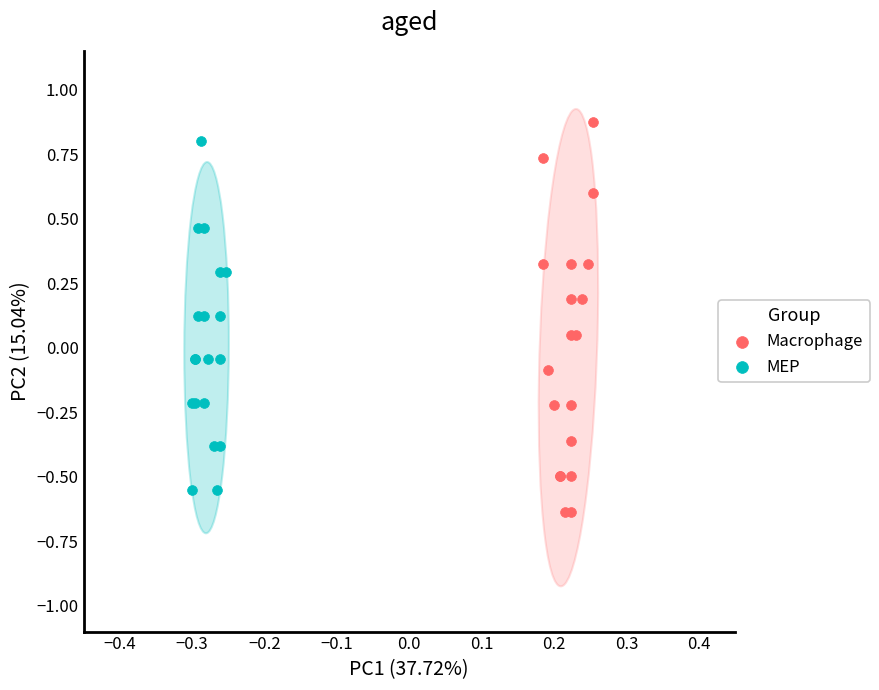

Which series has the widest spread of Y values?

Macrophage